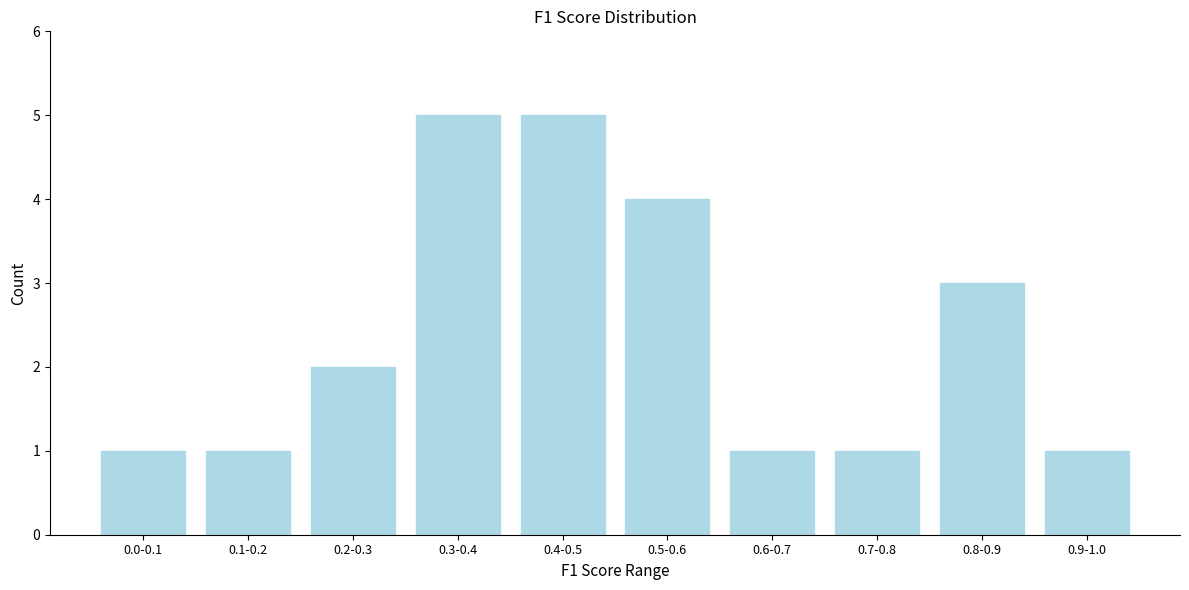

Reading left to right, what are all the values shown in this chart?

0.0-0.1=1	0.1-0.2=1	0.2-0.3=2	0.3-0.4=5	0.4-0.5=5	0.5-0.6=4	0.6-0.7=1	0.7-0.8=1	0.8-0.9=3	0.9-1.0=1